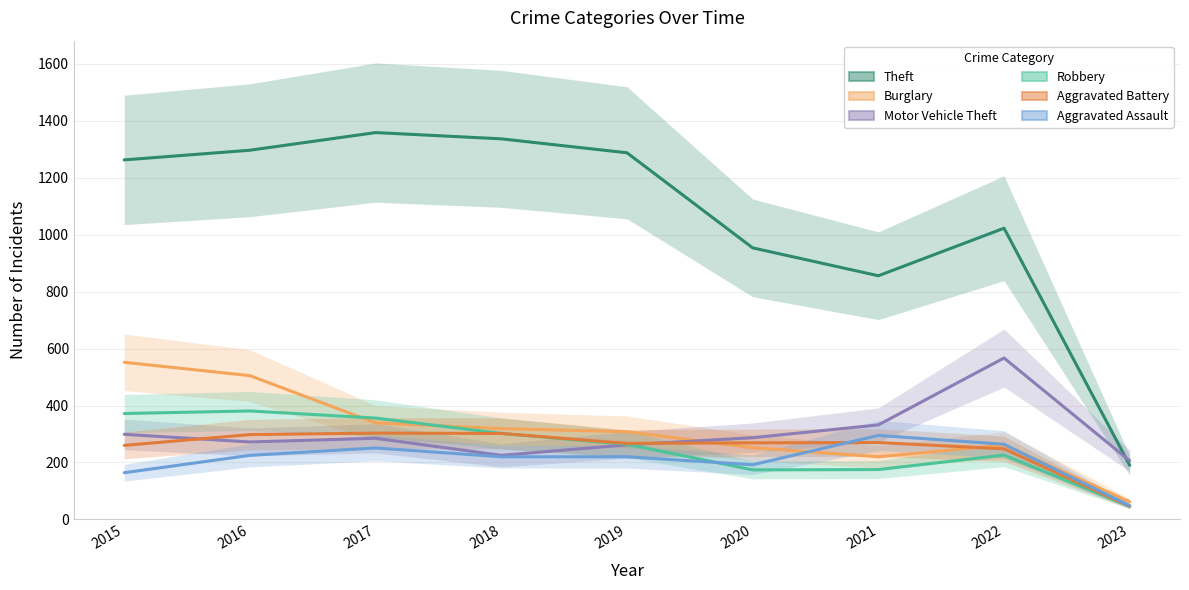

How many series are shown in this chart?

6